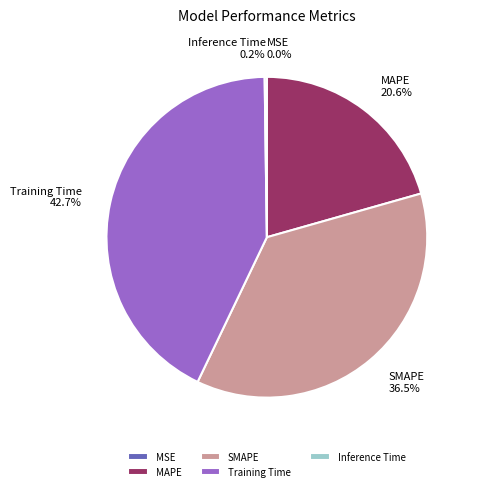

Which slice is the largest?

Training Time